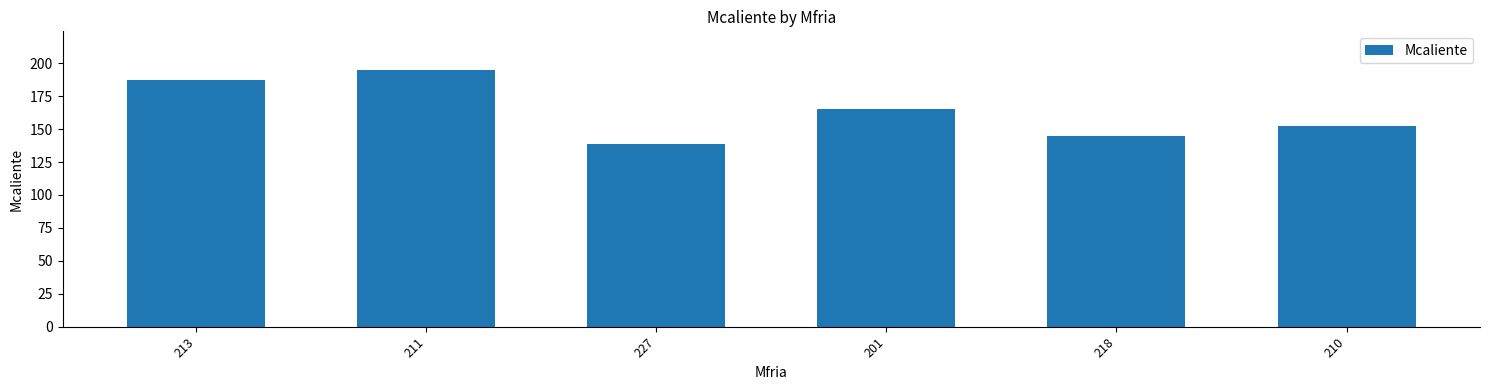

What is the sum of all values?

983